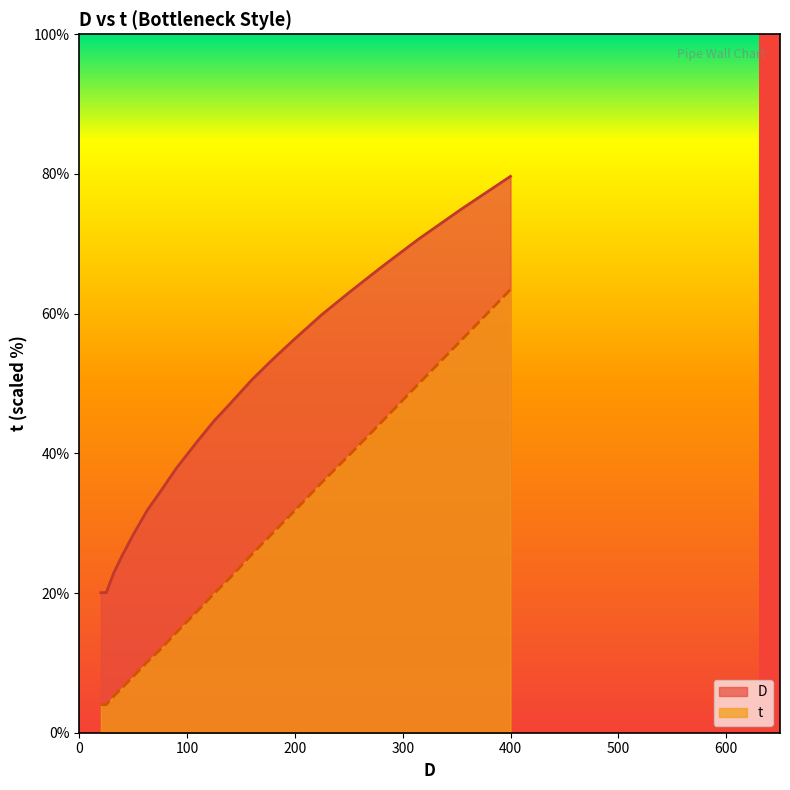

List the series in order of their peak value, highest first.

D, t